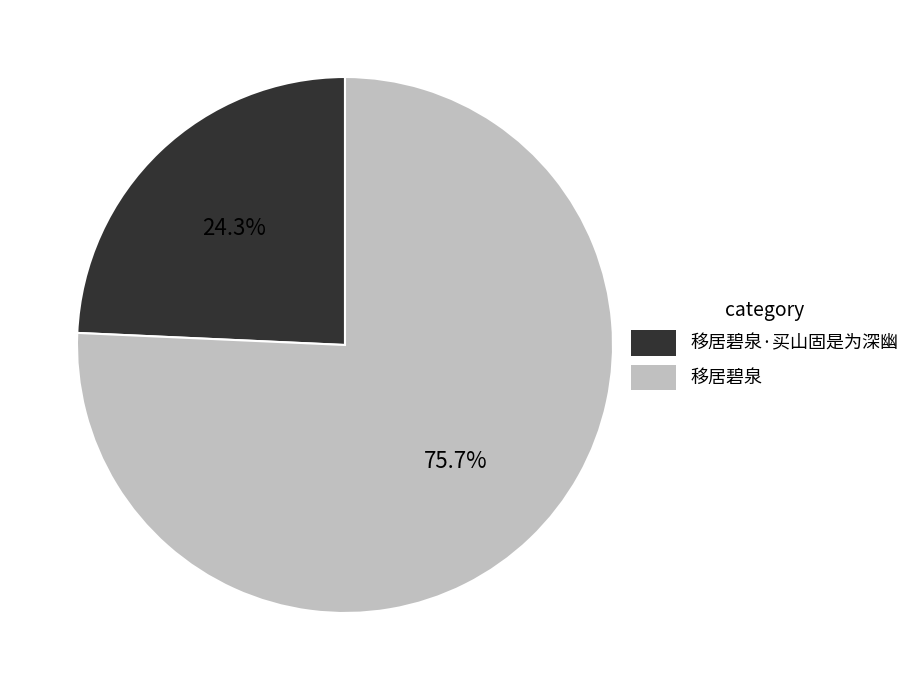

Between 移居碧泉·买山固是为深幽 and 移居碧泉, which is larger?

移居碧泉